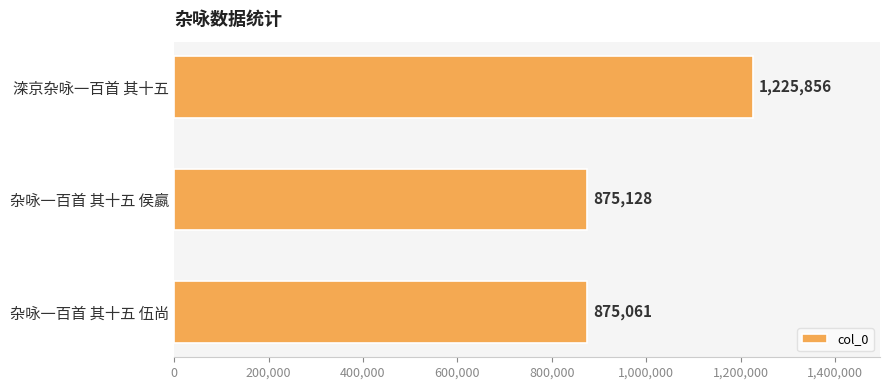

How many distinct data groups are displayed?

1